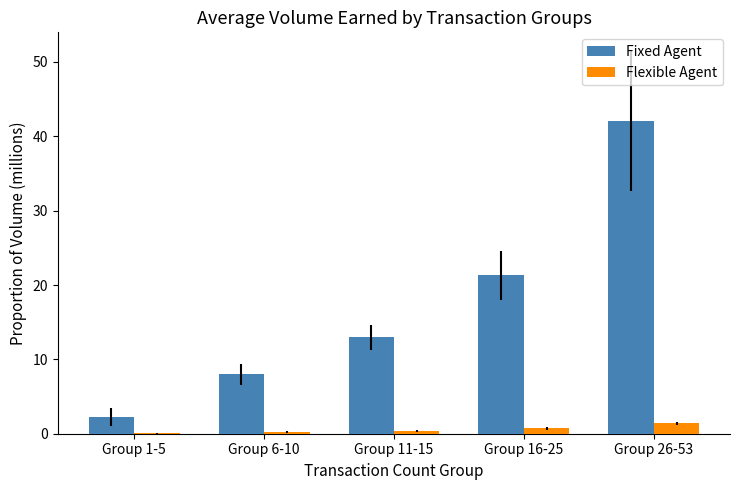

True or false: Fixed Agent has a value of 42.0 at Group 26-53.

True